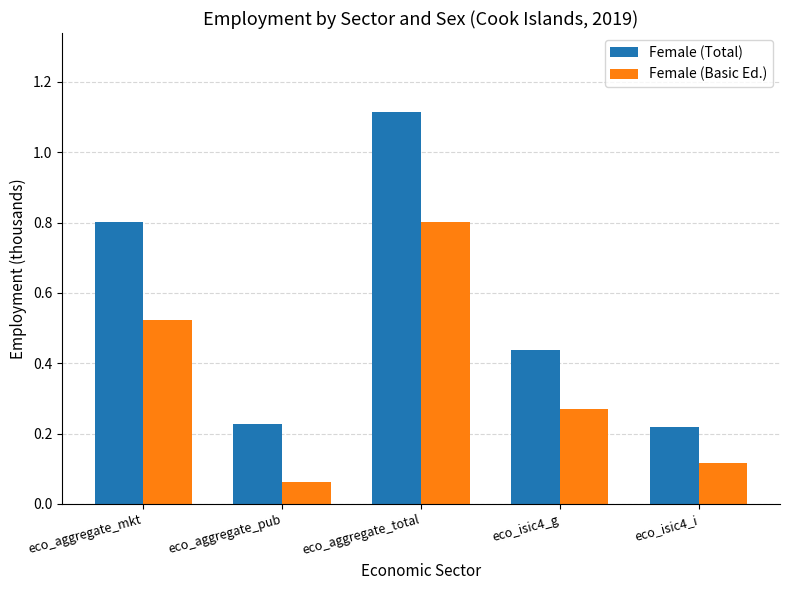

Does the chart contain stacked bars?

No